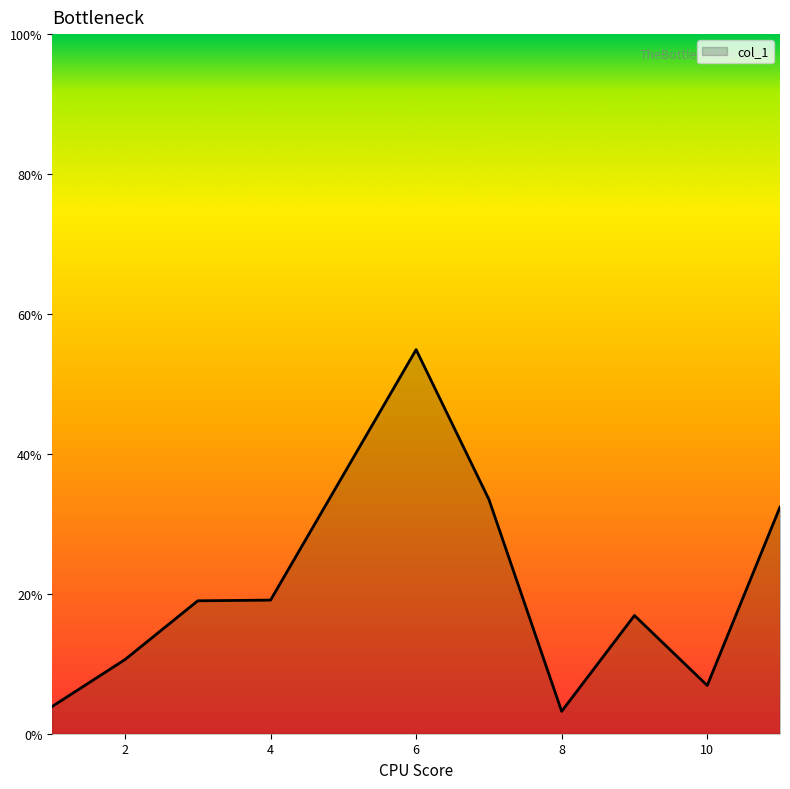

What is the smallest value displayed?

3.2